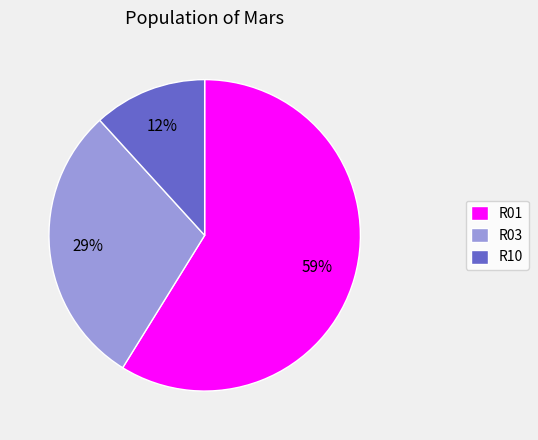

The R10 slice represents 12% of the pie. True or false?

True